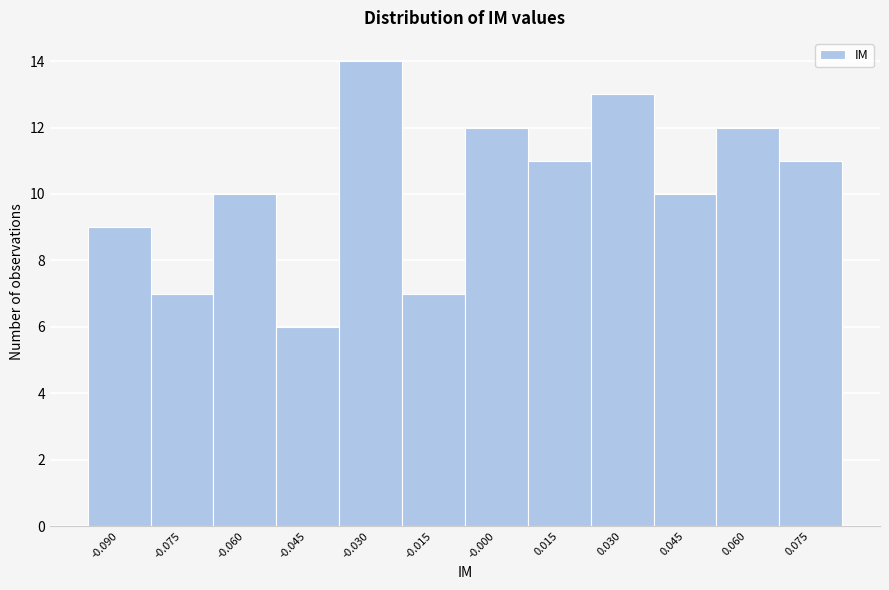

Reading left to right, what are all the values shown in this chart?

9	7	10	6	14	7	12	11	13	10	12	11